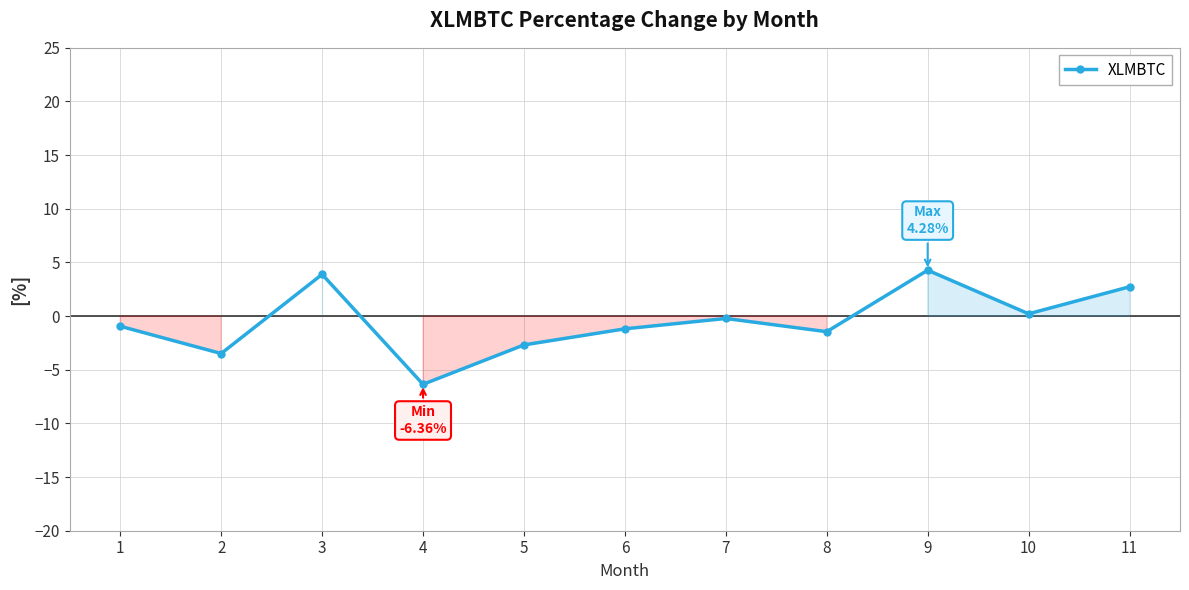

What is the sum of all values?

-5.2